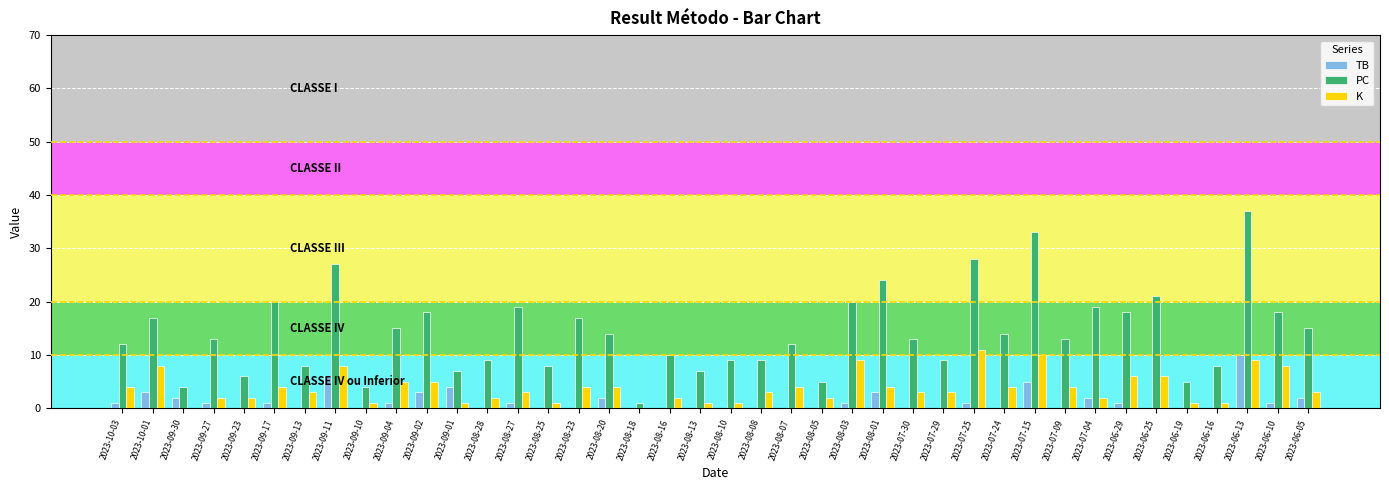

True or false: TB has a value of 1 at 2023-08-03.

True